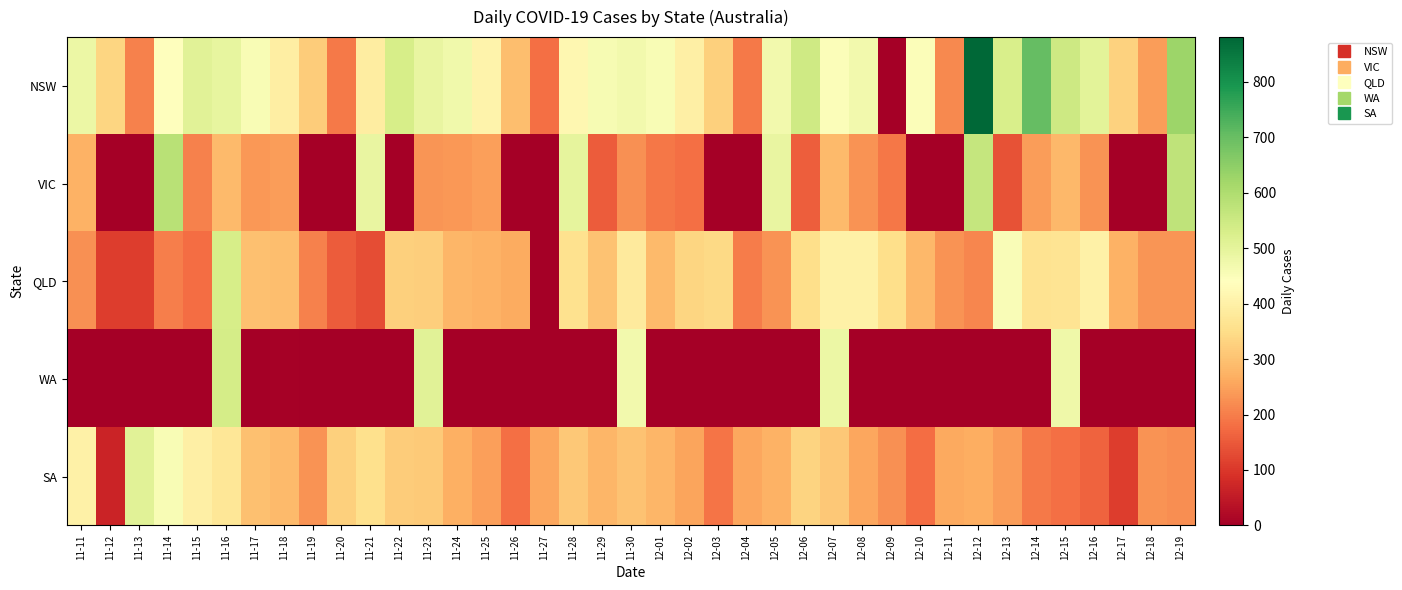

What is the total value across all series at 12-08?

1356